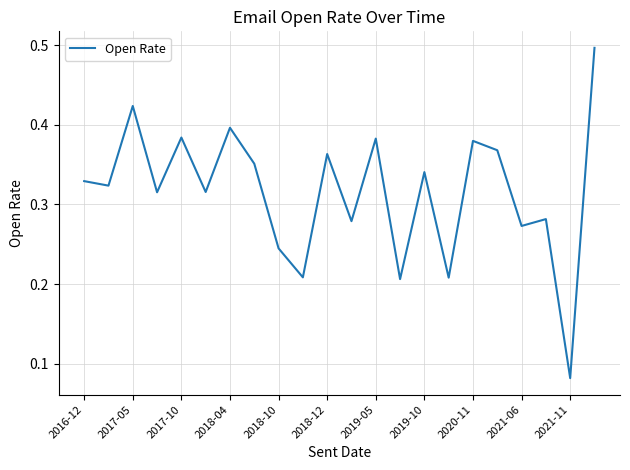

What is the sum of all values?

7.0